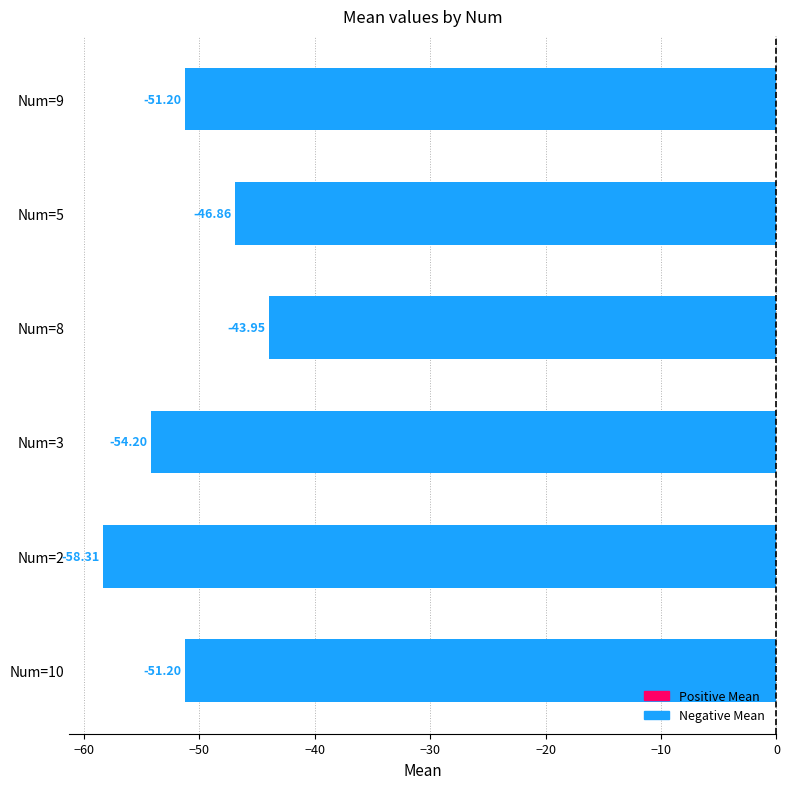

What is the difference between the maximum and minimum values?

14.4